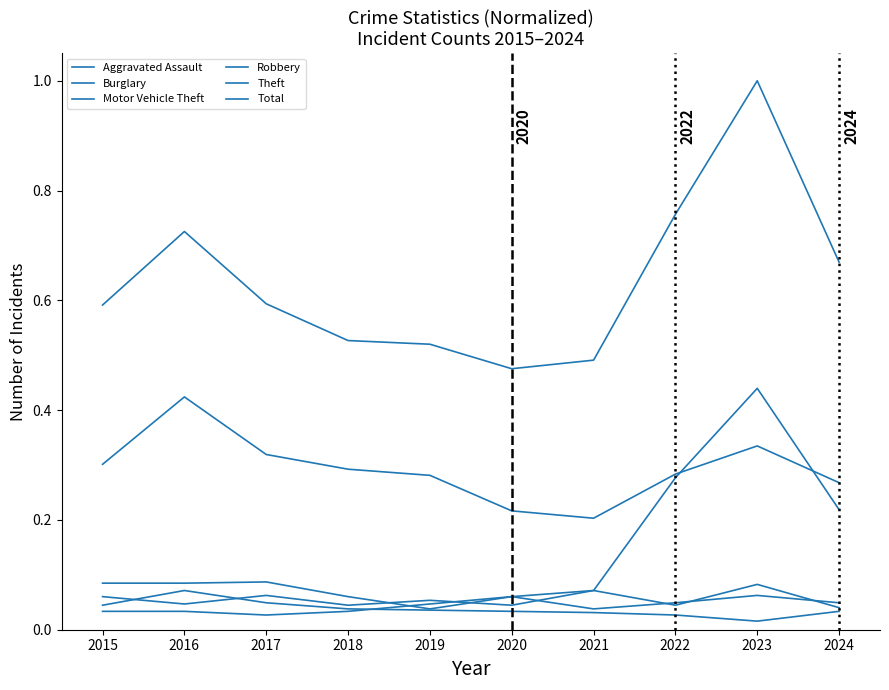

At how many categories does at least one series exceed 0?

10